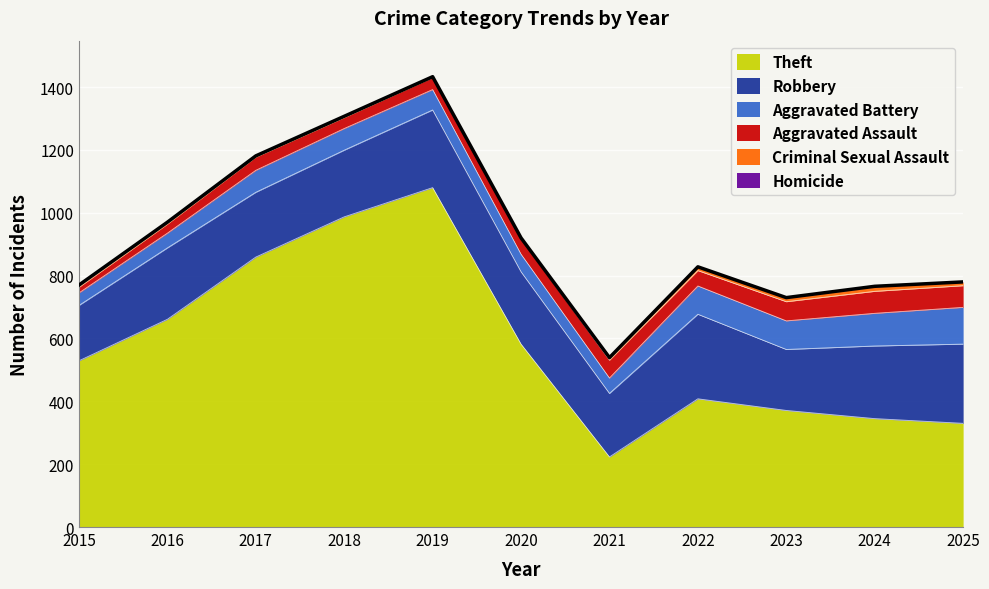

Which series changed the most between 2016 and 2019?

Theft